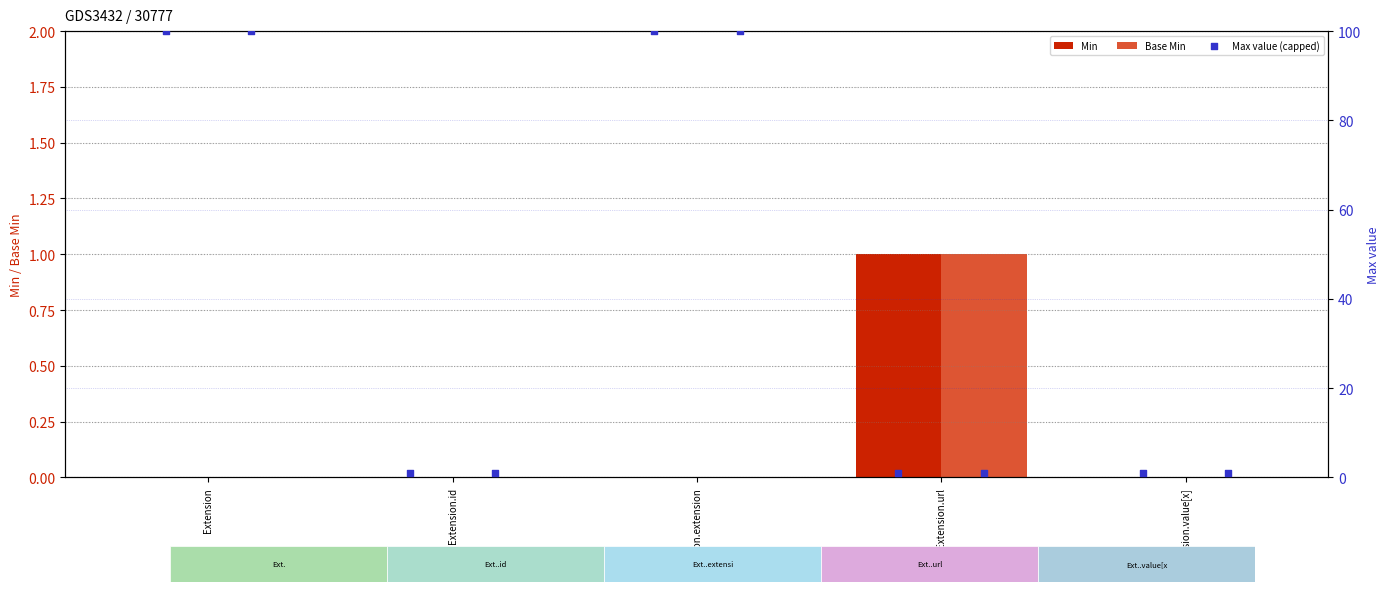

At how many categories does at least one series exceed 0?

1